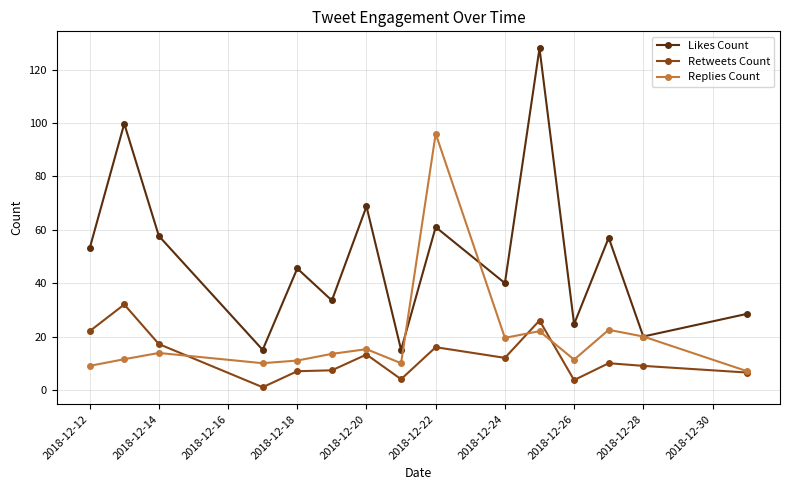

How many lines are shown in the chart?

3